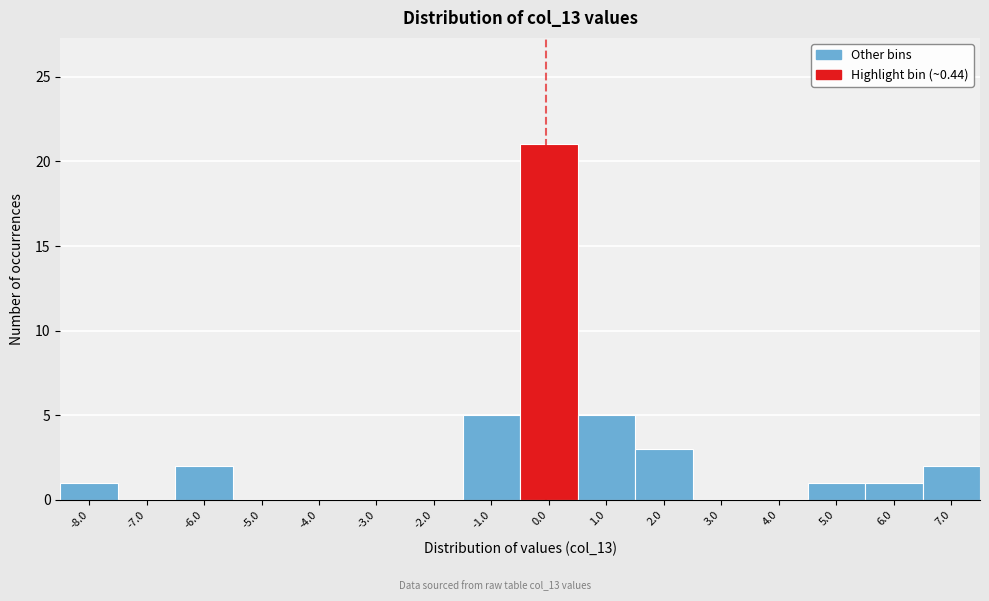

Reading left to right, transcribe all the data shown in this chart.

-8.0=1	-7.0=0	-6.0=2	-5.0=0	-4.0=0	-3.0=0	-2.0=0	-1.0=5	0.0=21	1.0=5	2.0=3	3.0=0	4.0=0	5.0=1	6.0=1	7.0=2